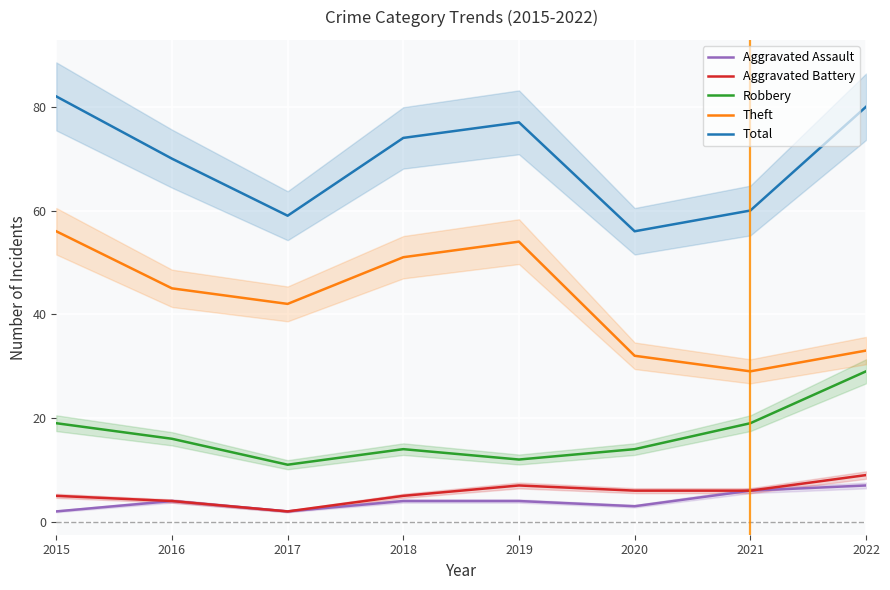

What is the total value across all series at 2019?

154